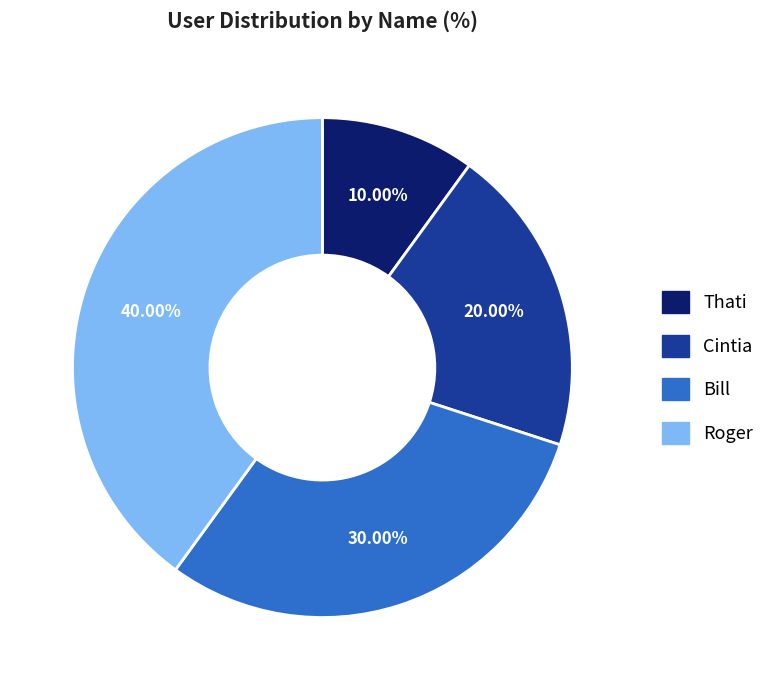

Is there any slice that represents more than half of the pie?

No